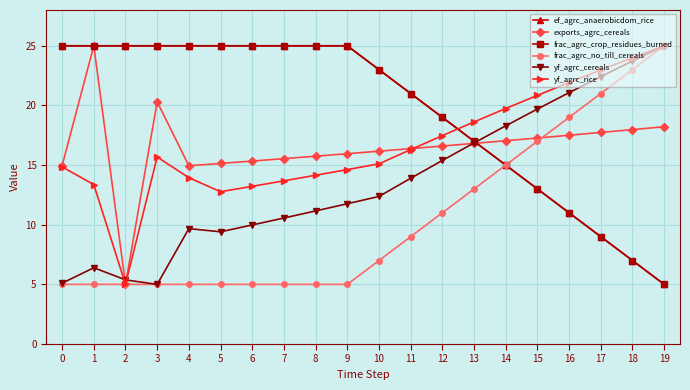

Is it true that yf_agrc_cereals equals 17.5 at 6?

False